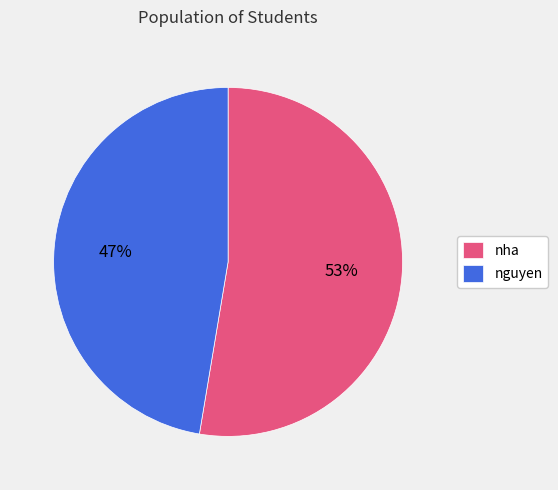

To the nearest percent, what percentage of the pie is nguyen?

47%